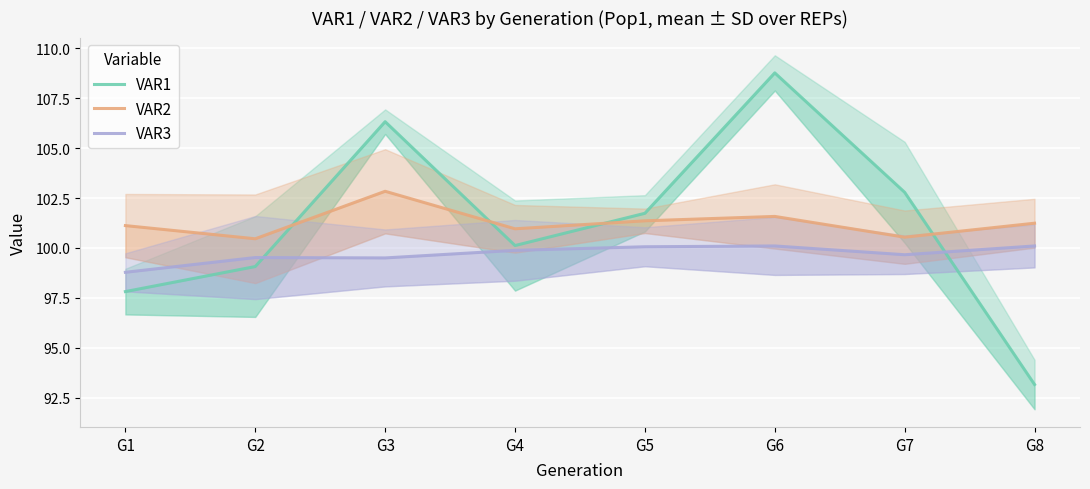

Which series changed the most between G3 and G6?

VAR1